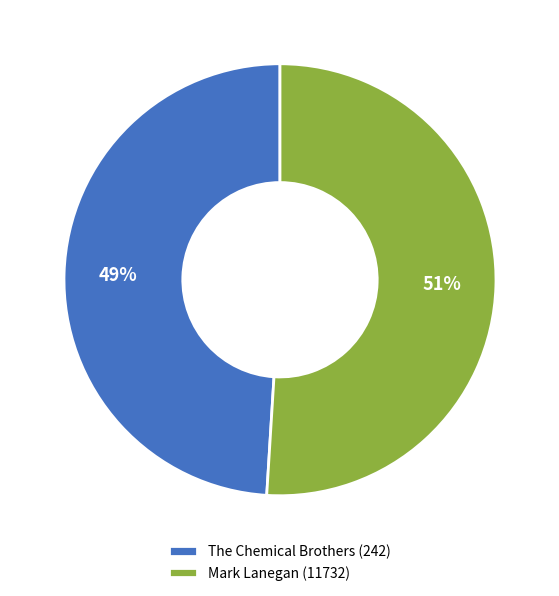

To the nearest percent, what portion does The Chemical Brothers (242) represent?

49%